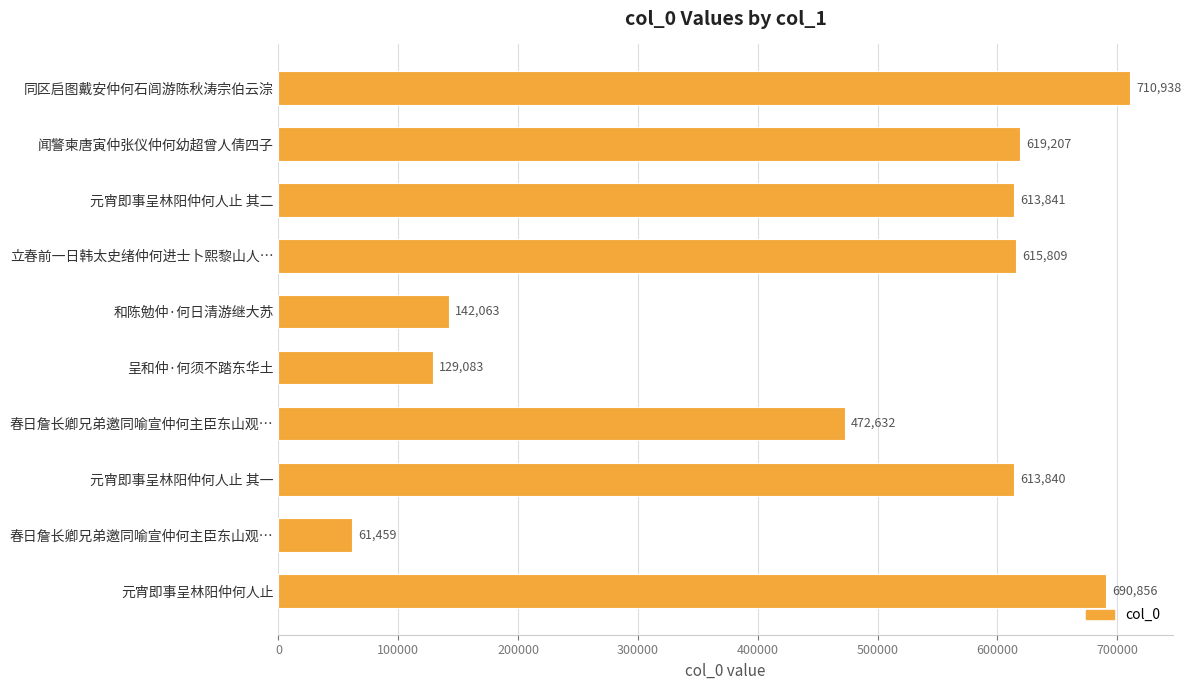

Does the chart contain any negative values?

No